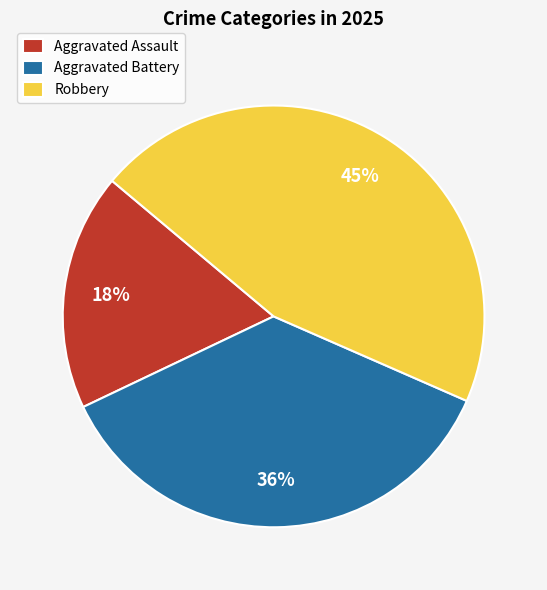

Which slice is the smallest?

Aggravated Assault